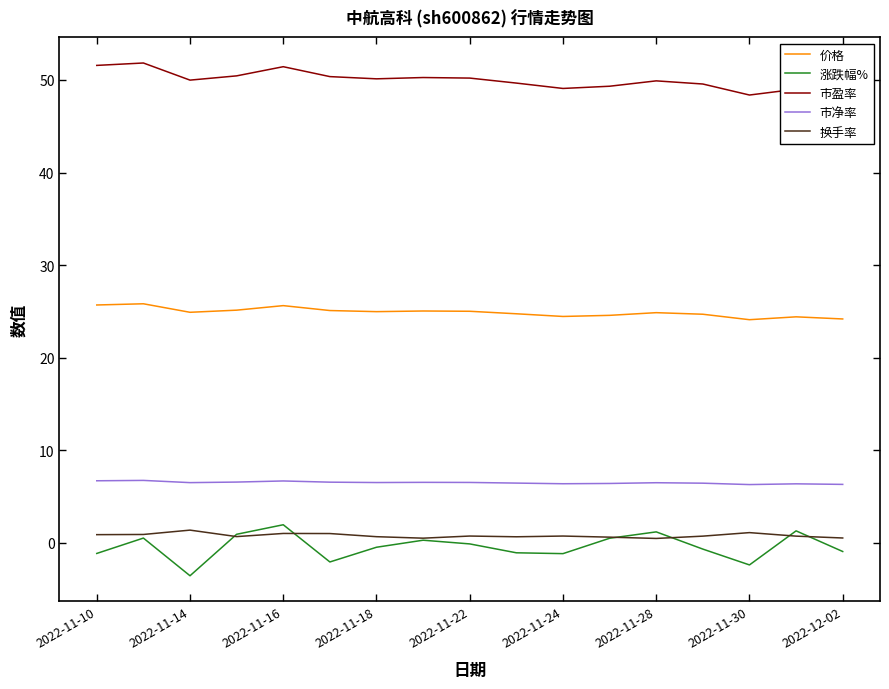

Does the chart have visible grid lines?

No